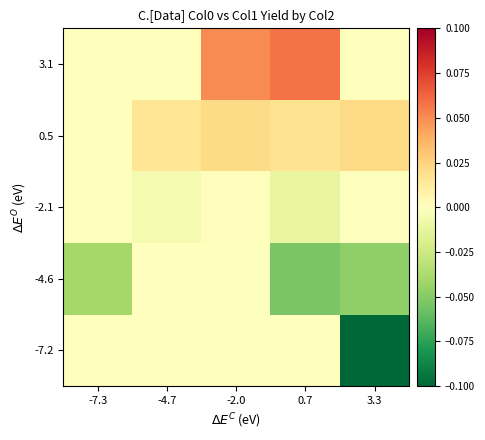

Rank the series by their maximum value, from highest to lowest.

3.1, 0.5, -2.1, -7.2, -4.6